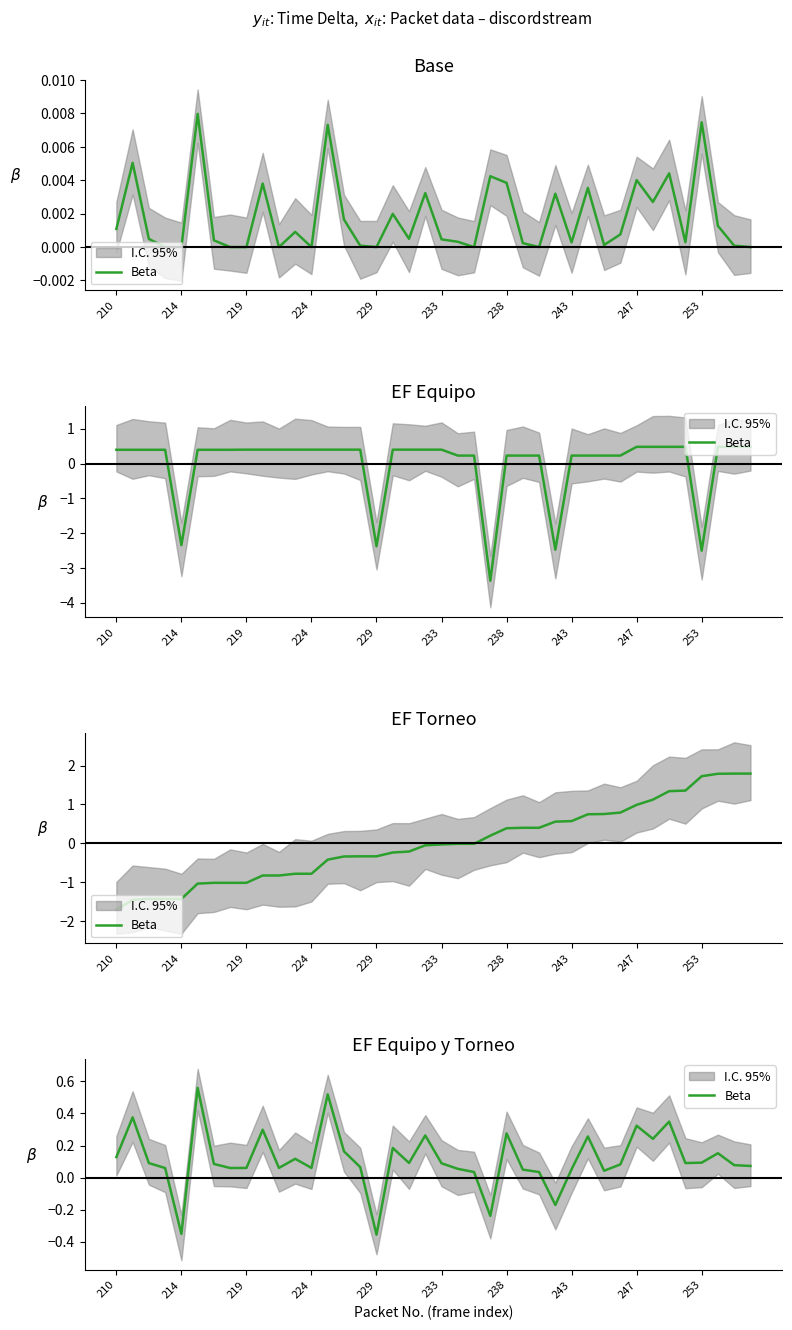

Does the chart display data point markers on the line(s)?

No